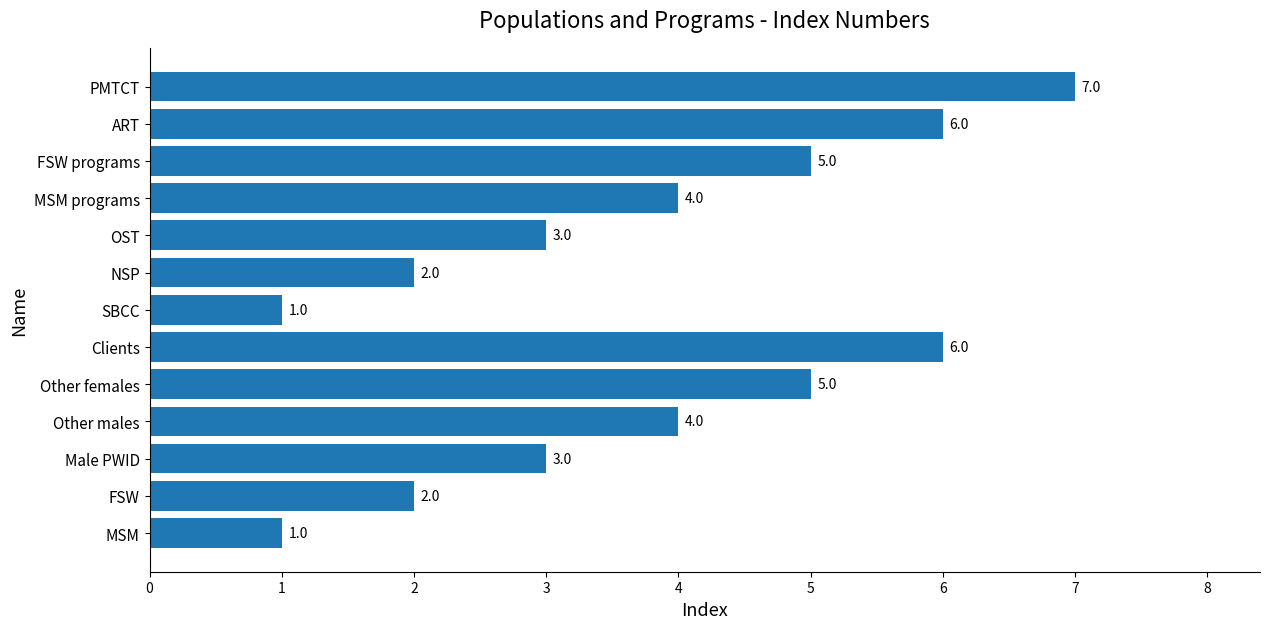

Reading bottom to top, transcribe all the data shown in this chart.

MSM=1	FSW=2	Male PWID=3	Other males=4	Other females=5	Clients=6	SBCC=1	NSP=2	OST=3	MSM programs=4	FSW programs=5	ART=6	PMTCT=7